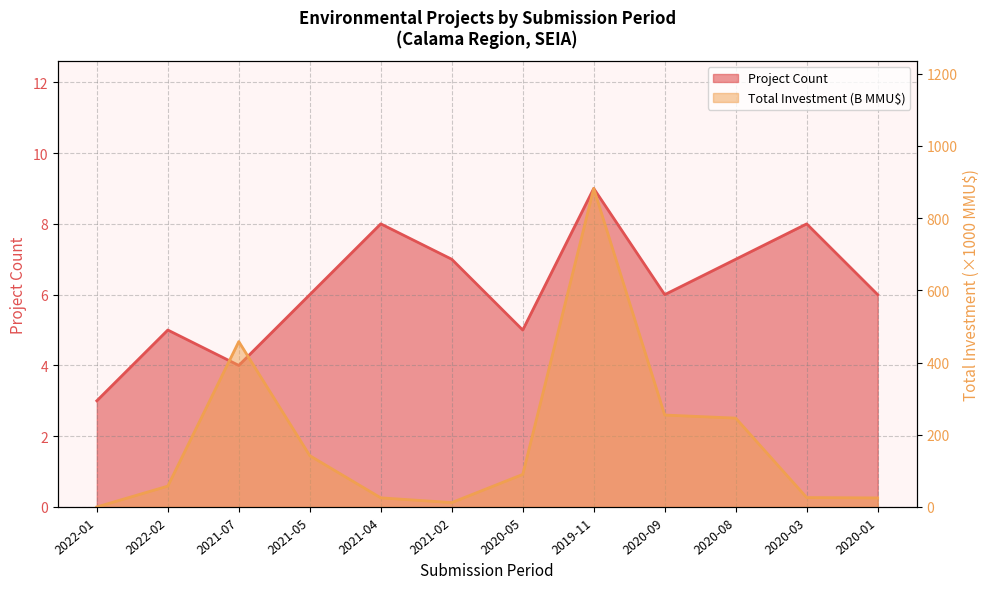

Where do Total Investment (MMU$) and Project Count first cross each other?

2022-01 and 2022-02